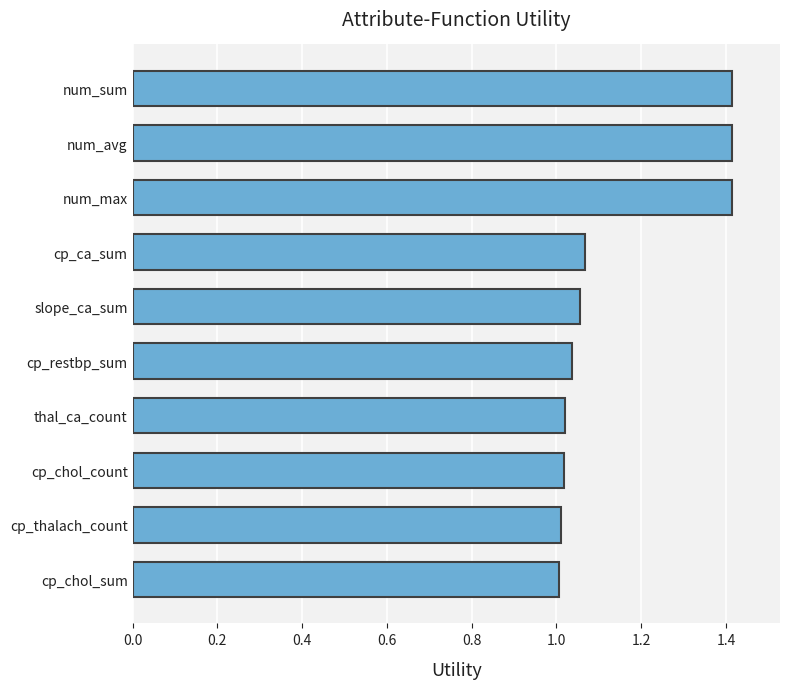

What is the greatest value displayed?

1.4